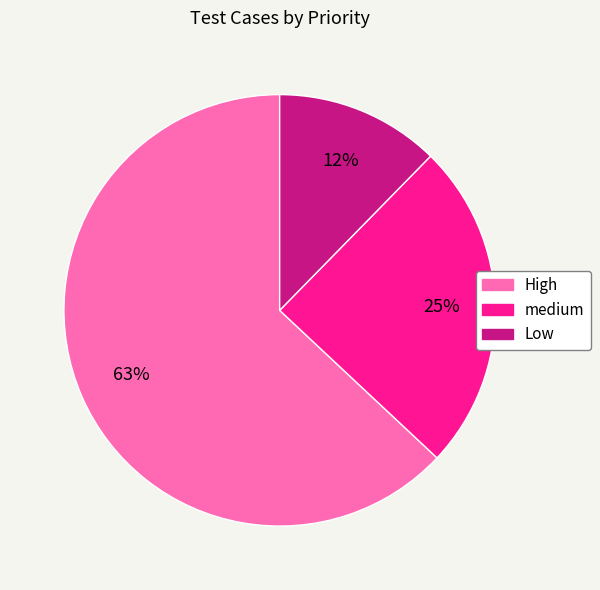

To the nearest percent, what is the difference between the largest and smallest slice percentages?

51%